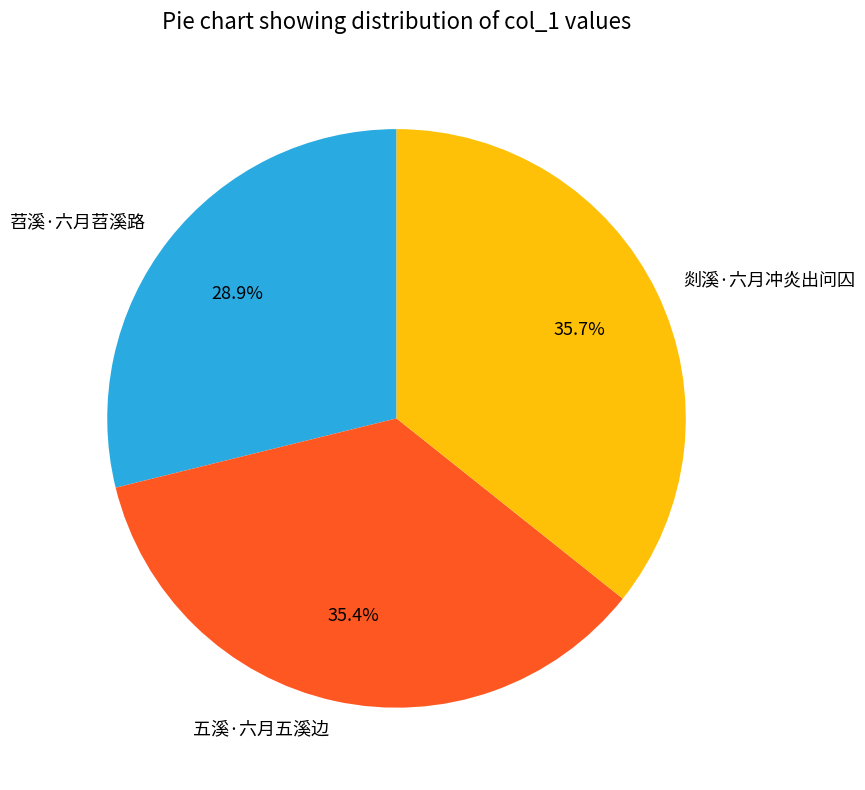

Is there a majority slice in this chart?

No